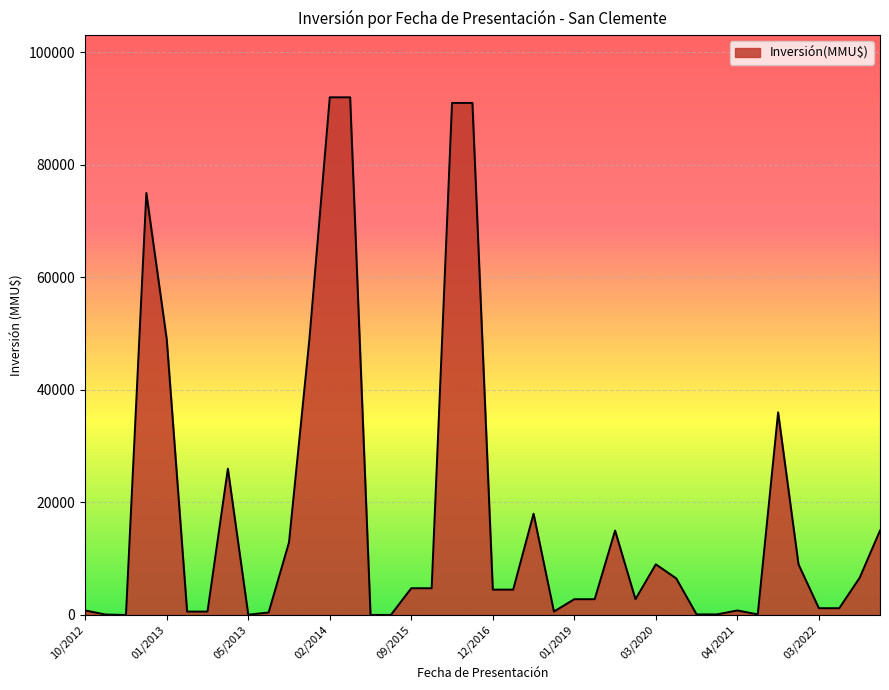

What is the difference between the maximum and minimum values?

92000